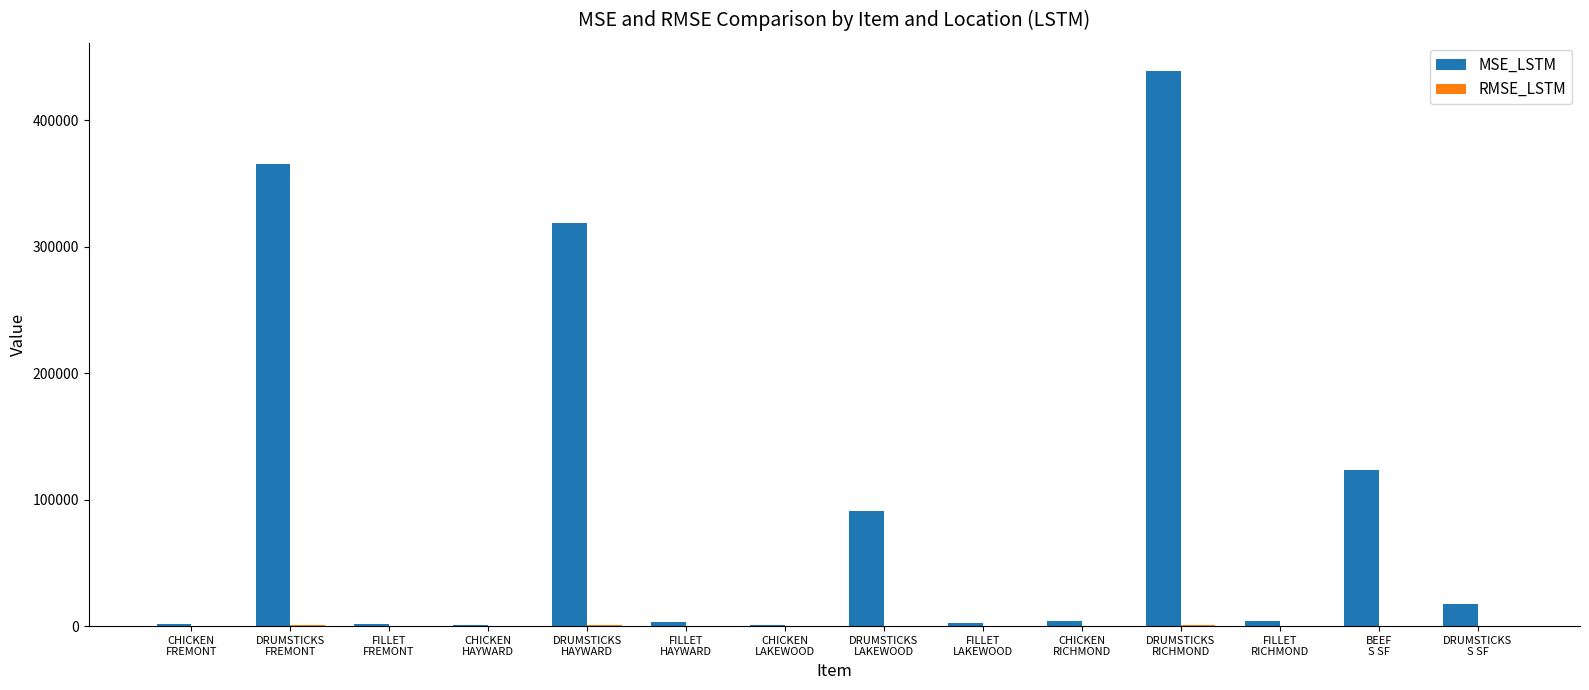

What is the greatest value displayed?

439233.0